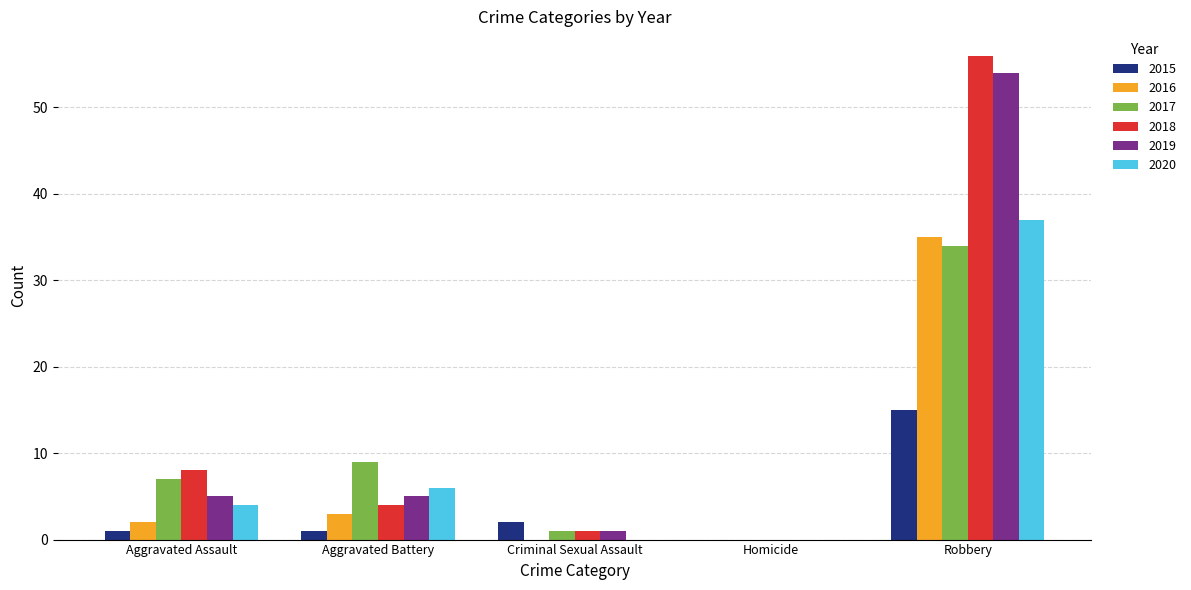

How many values in 2017 are above zero?

4